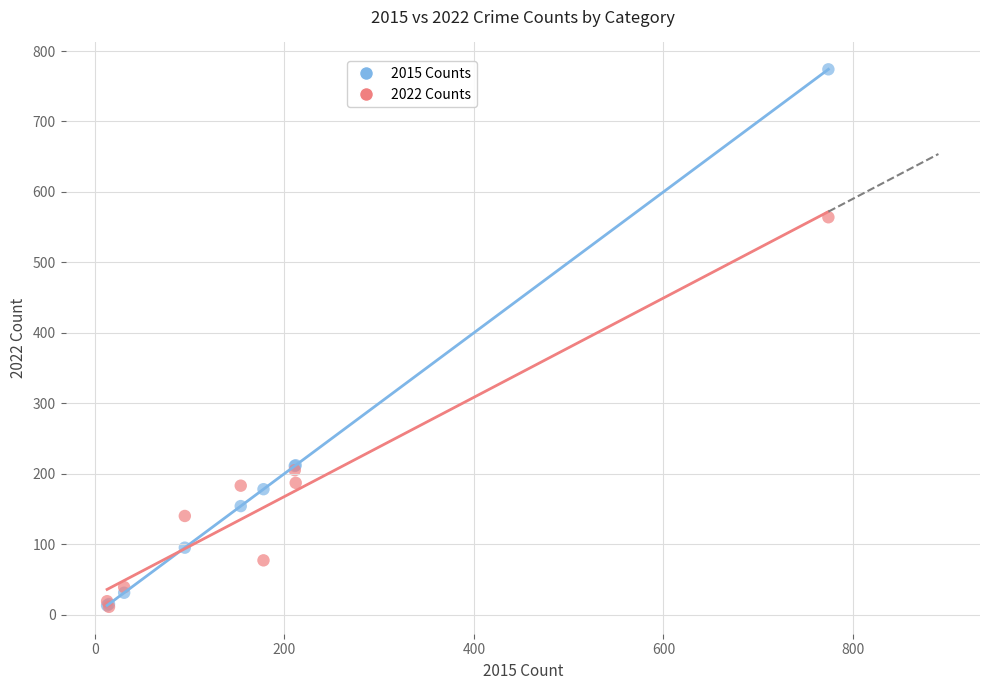

In the 2015 Counts series, what Y value is closest to 393?

212